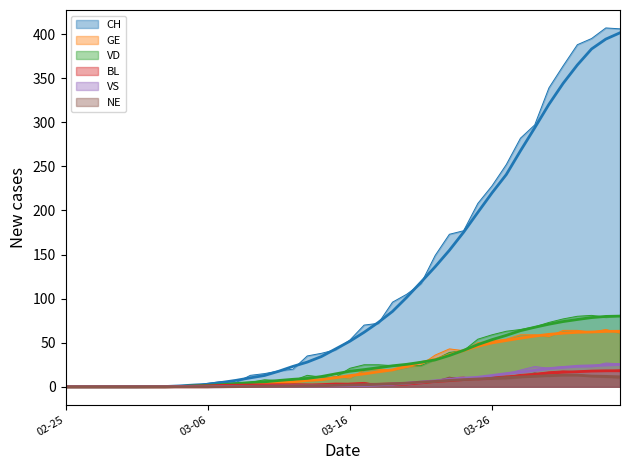

Rank the categories by VS value from lowest to highest.

2020-02-25, 2020-02-26, 2020-02-27, 2020-02-28, 2020-02-29, 2020-03-01, 2020-03-02, 2020-03-03, 2020-03-04, 2020-03-05, 2020-03-06, 2020-03-07, 2020-03-08, 2020-03-09, 2020-03-10, 2020-03-11, 2020-03-12, 2020-03-13, 2020-03-14, 2020-03-15, 2020-03-16, 2020-03-17, 2020-03-18, 2020-03-19, 2020-03-20, 2020-03-21, 2020-03-22, 2020-03-23, 2020-03-24, 2020-03-25, 2020-03-26, 2020-03-27, 2020-03-28, 2020-03-30, 2020-03-29, 2020-03-31, 2020-04-01, 2020-04-02, 2020-04-04, 2020-04-03